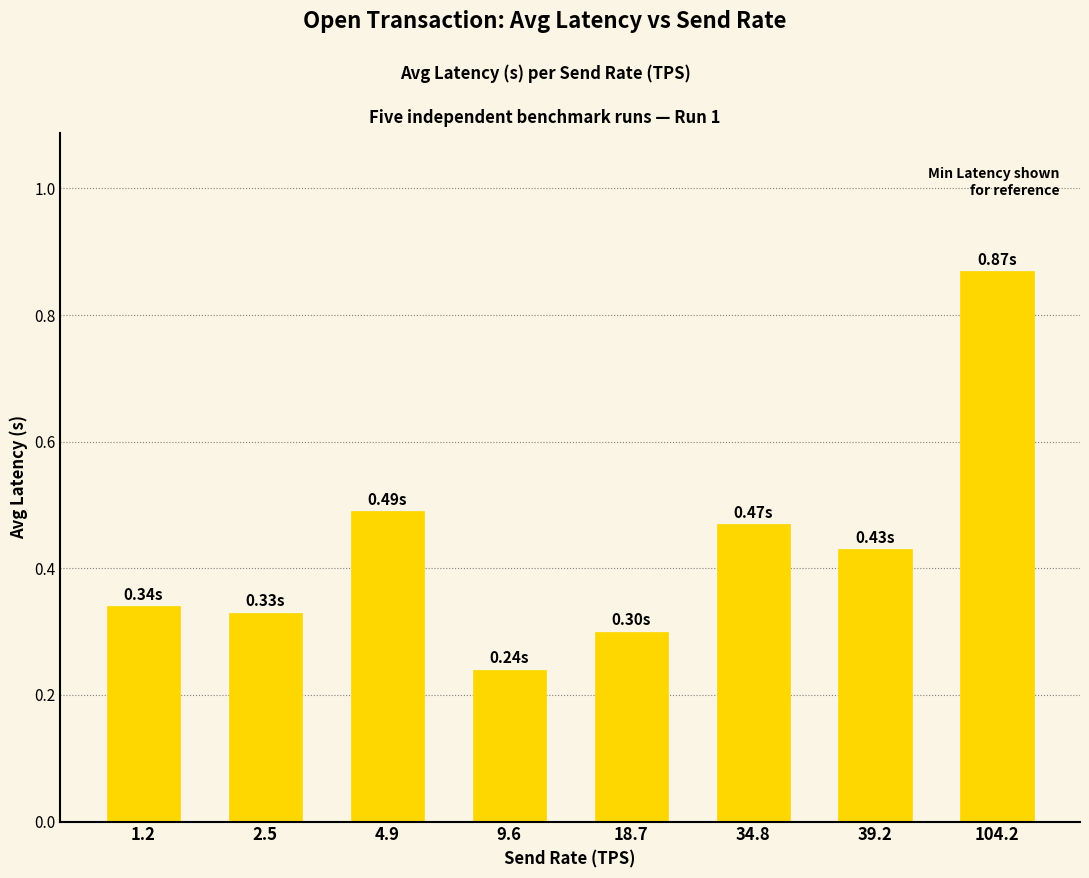

What is the difference between the maximum and second lowest values?

0.6